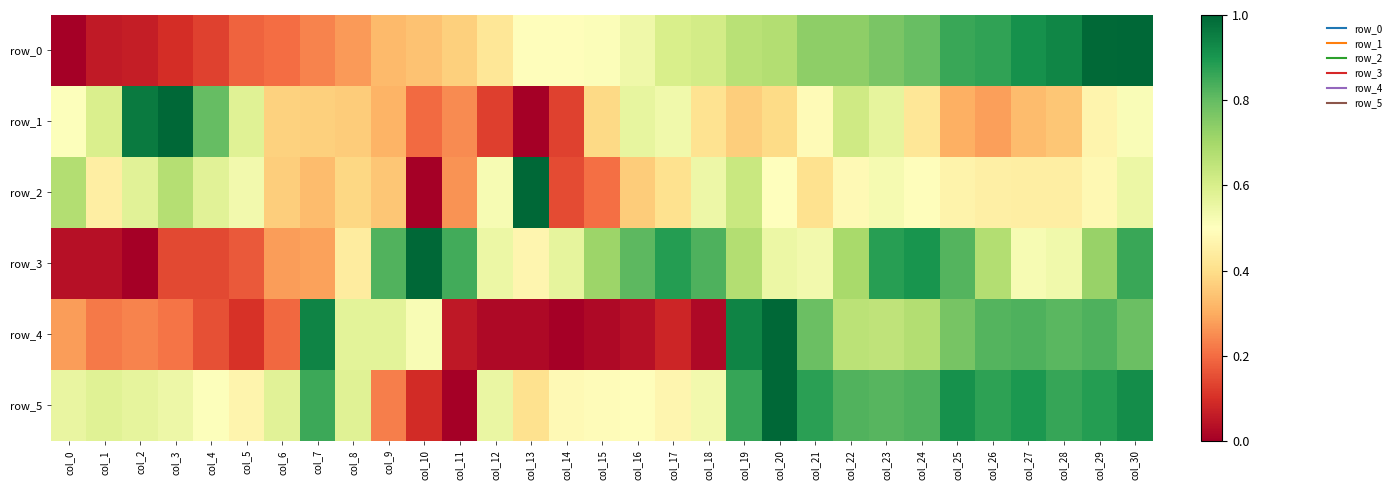

Count the number of categories in the chart.

31